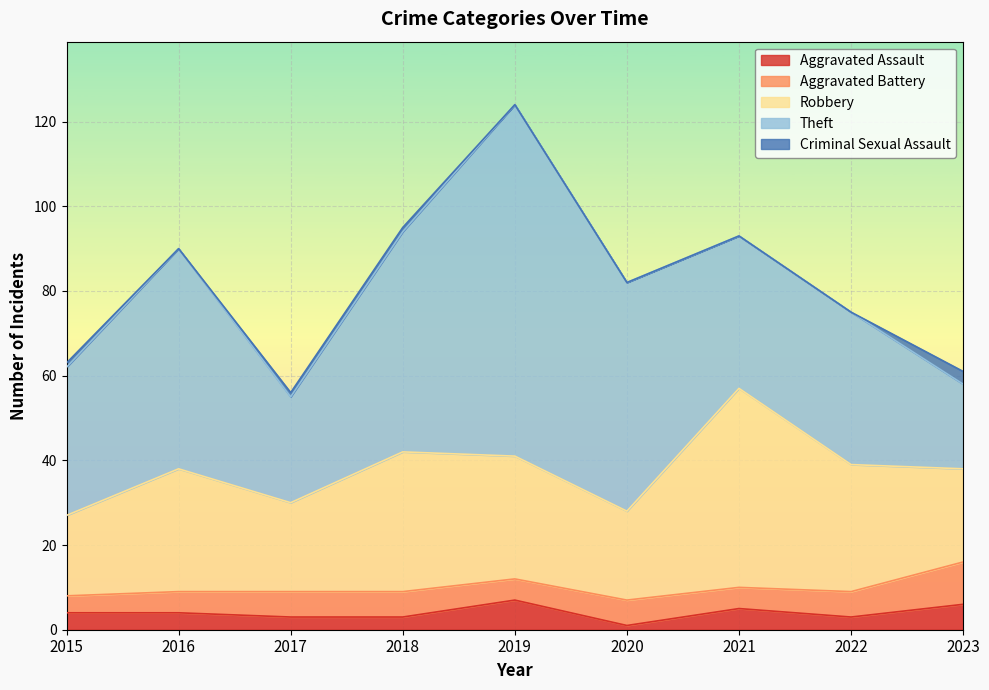

How many categories are shown in the chart?

9